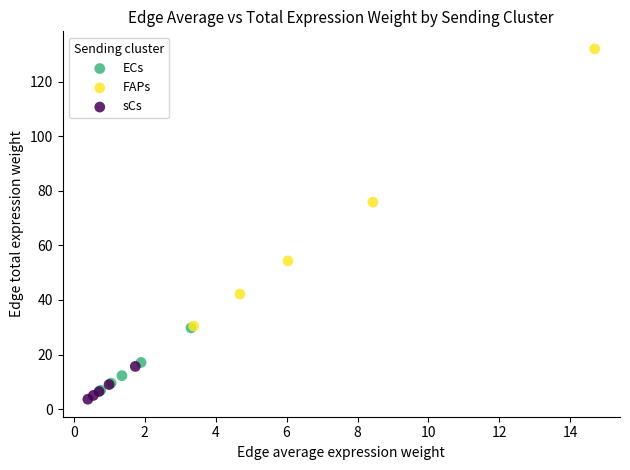

What are all the series names shown in the legend?

ECs, FAPs, sCs